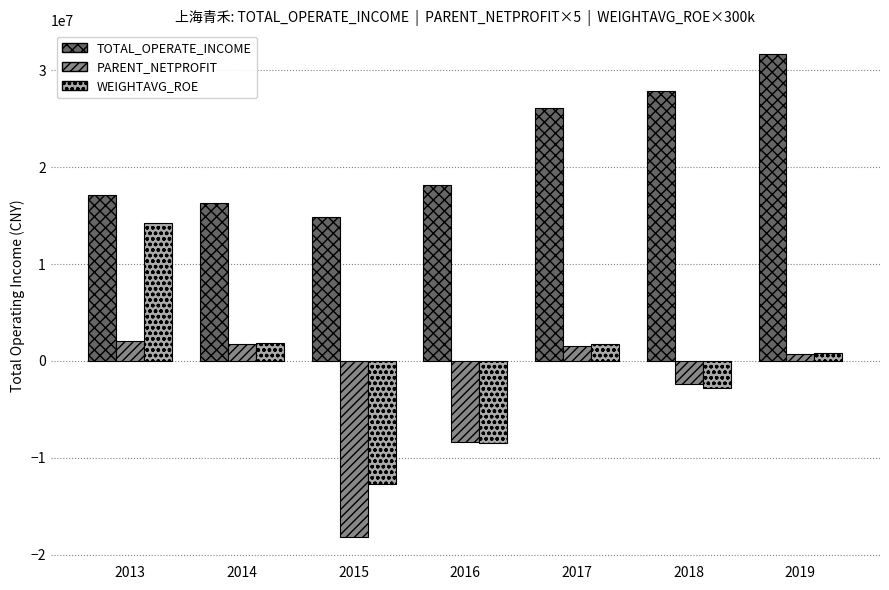

Which series has the largest total across all categories?

TOTAL_OPERATE_INCOME